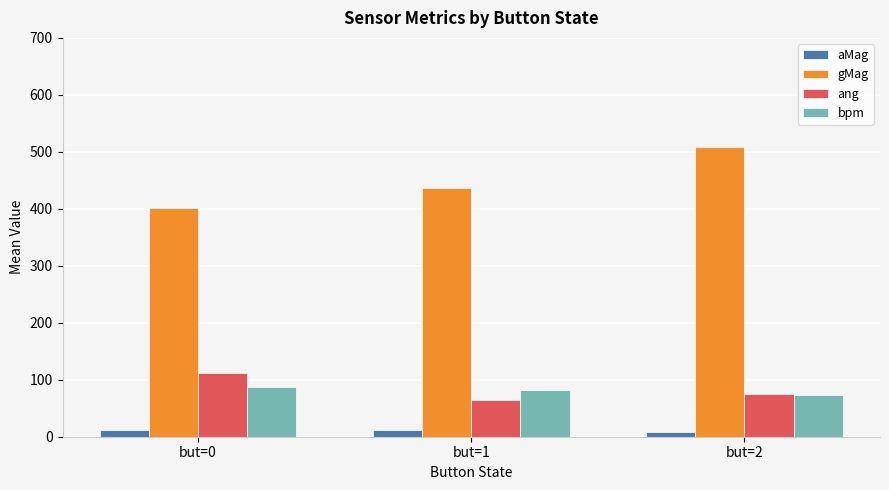

How many data points does each series have?

3